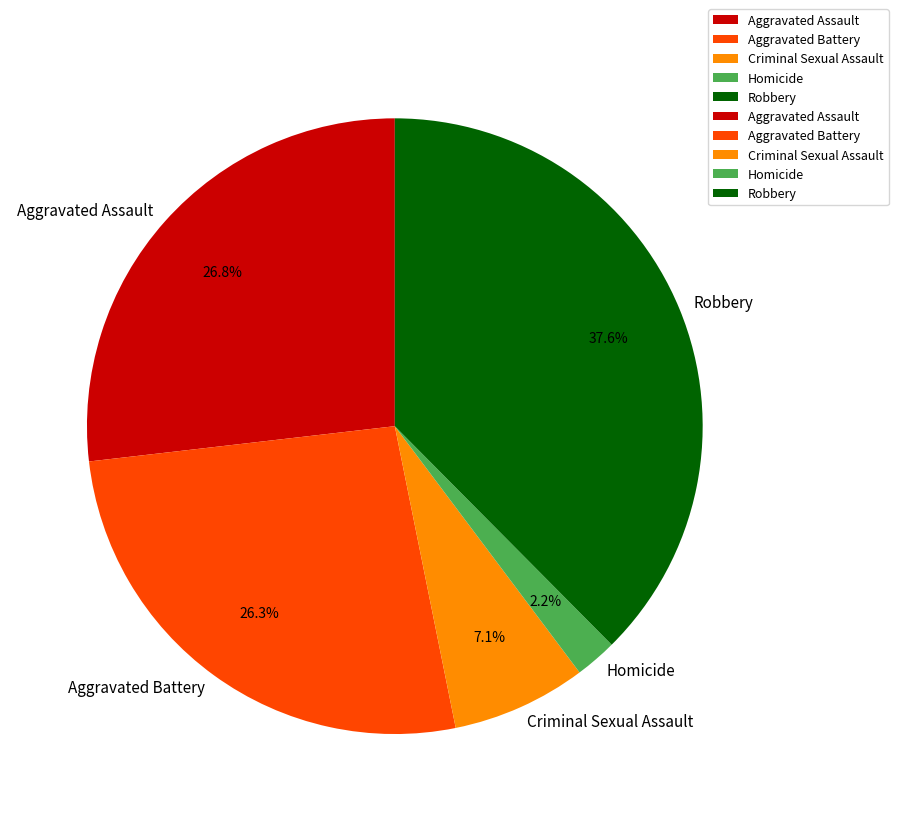

Approximately how many times larger is the value at Robbery compared to Aggravated Assault?

1.4